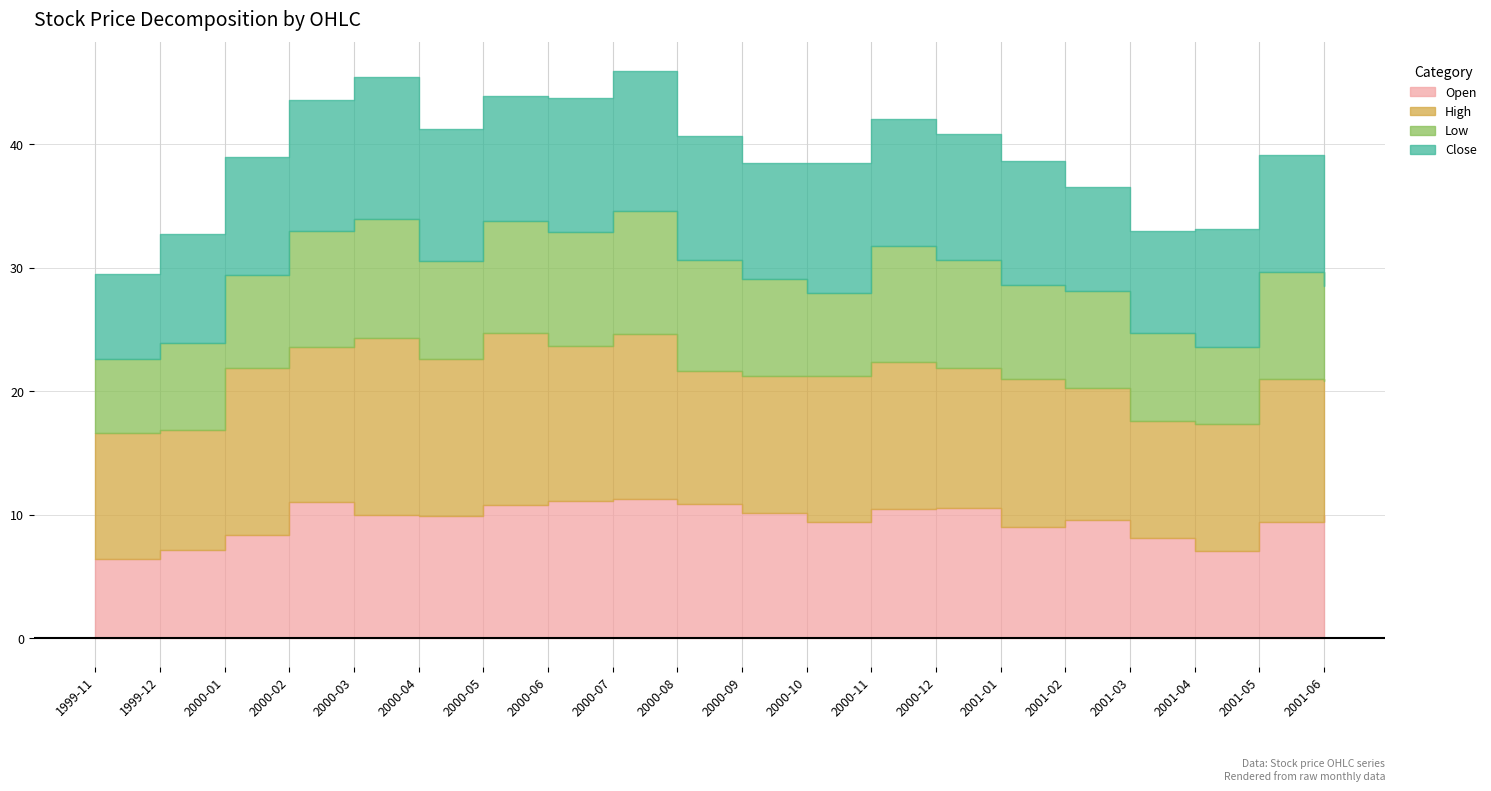

Which label corresponds to the smallest value in the chart?

1999-11